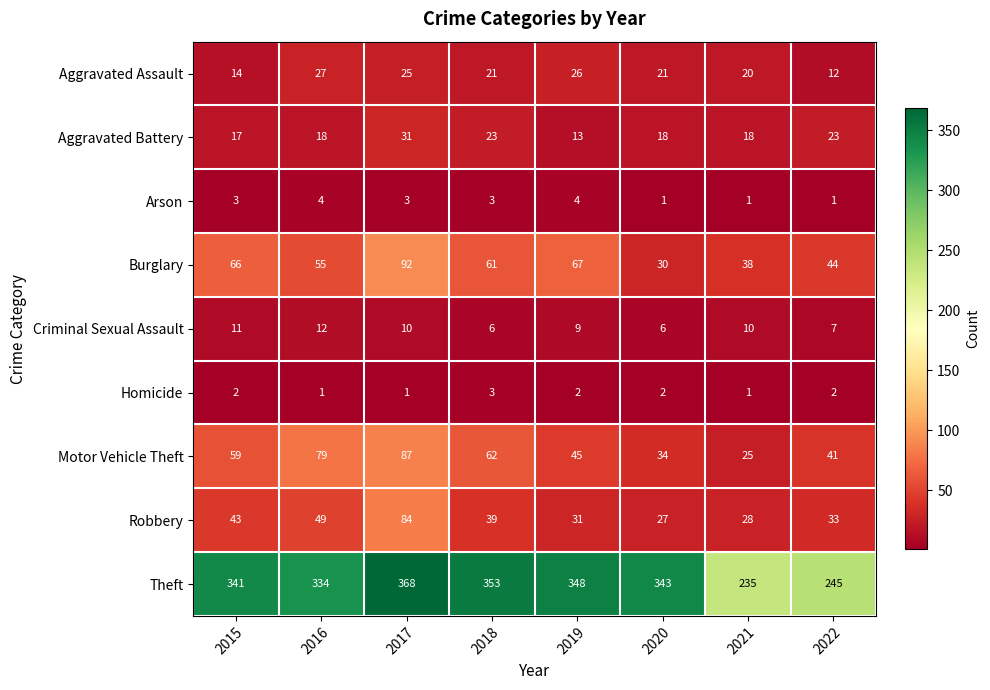

What is the sum of the Robbery values at 2015 and 2022?

76